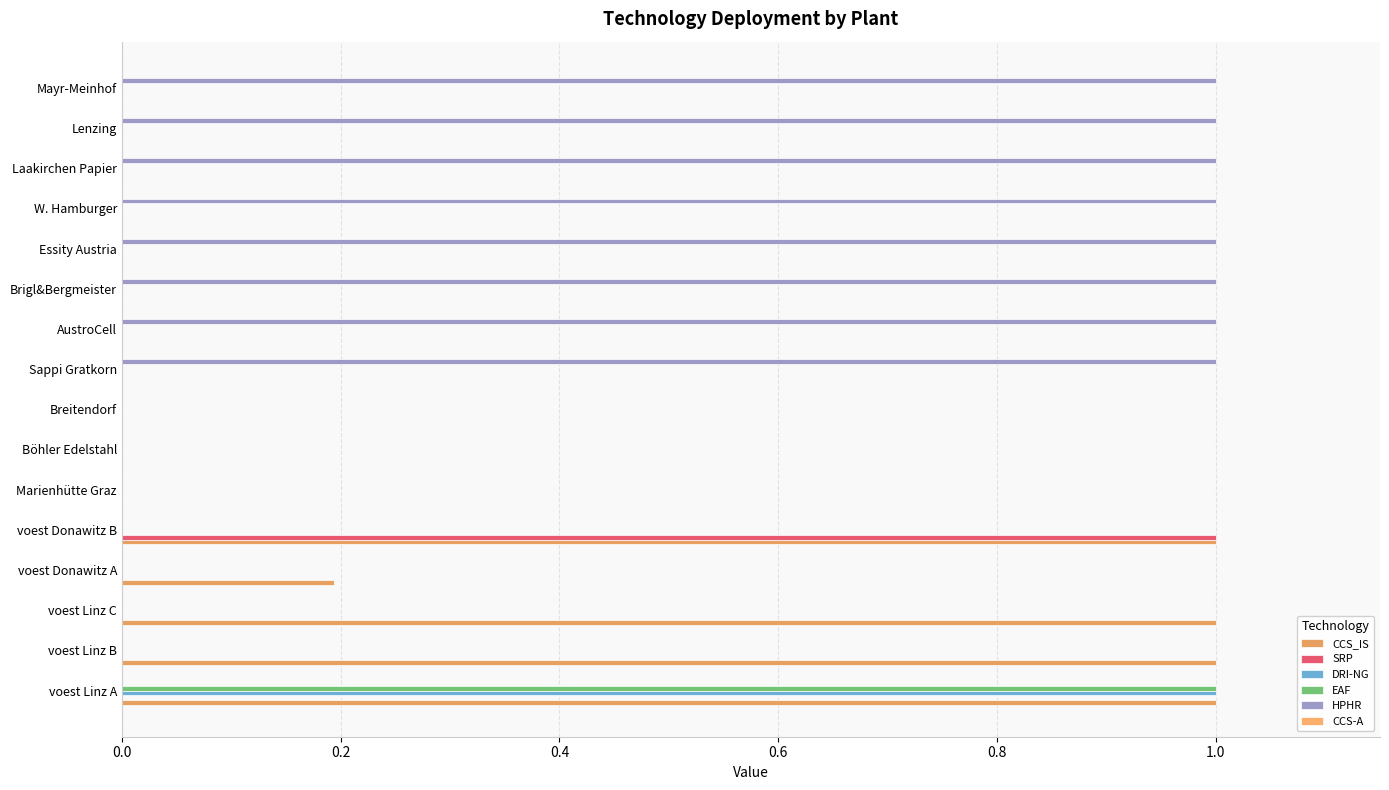

How many categories are shown in the chart?

16